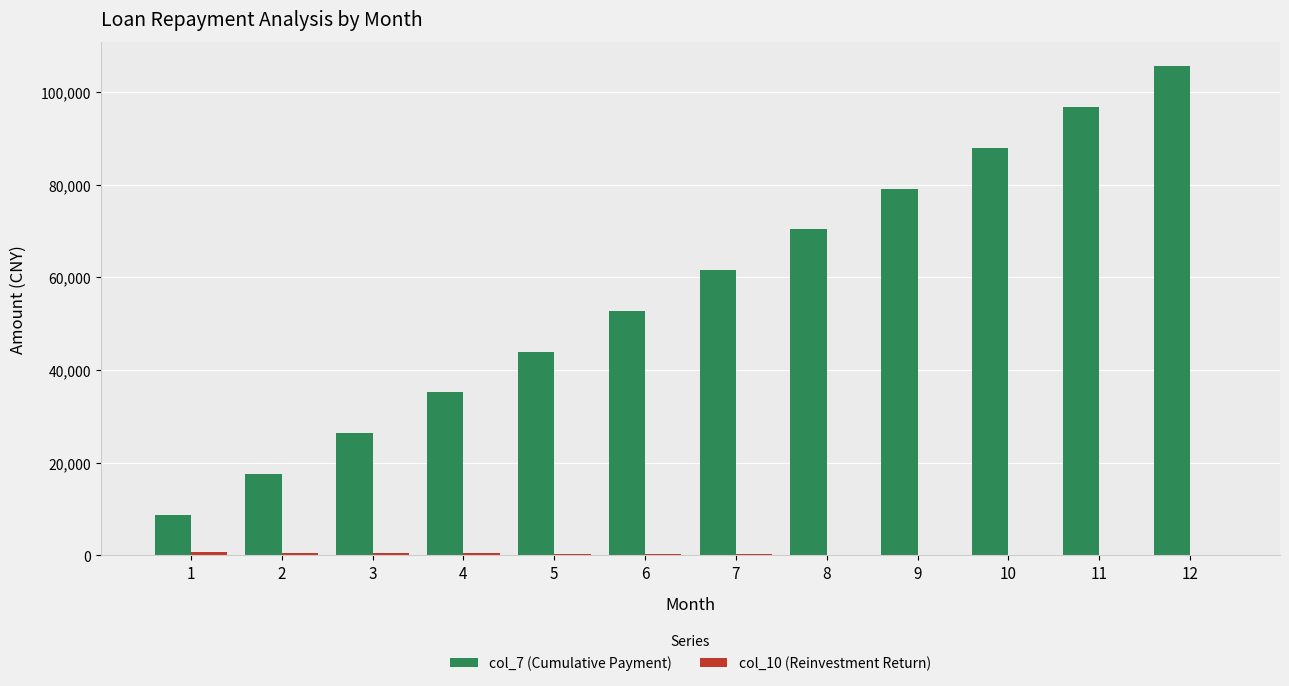

The value of col_7 (Cumulative Payment) at 3 is 10194.0. True or false?

False